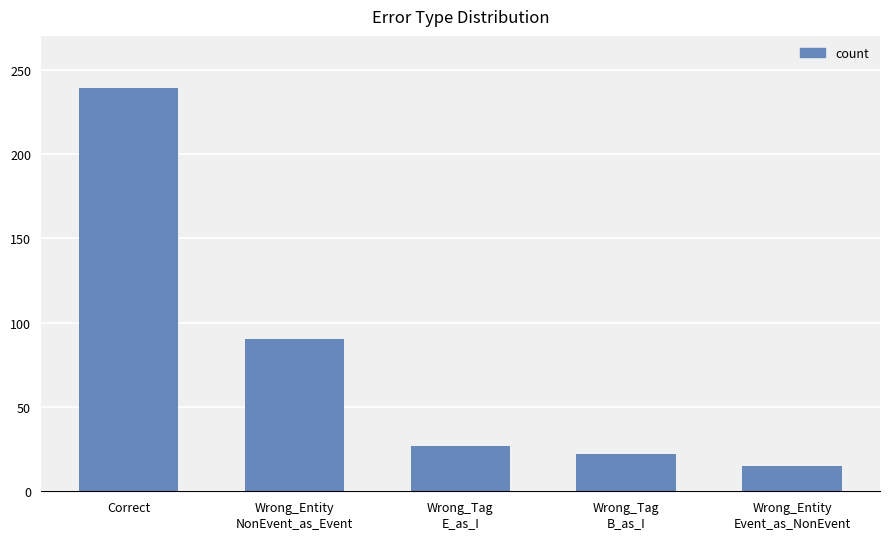

Rank the categories by value from lowest to highest.

Wrong_Entity
Event_as_NonEvent, Wrong_Tag
B_as_I, Wrong_Tag
E_as_I, Wrong_Entity
NonEvent_as_Event, Correct